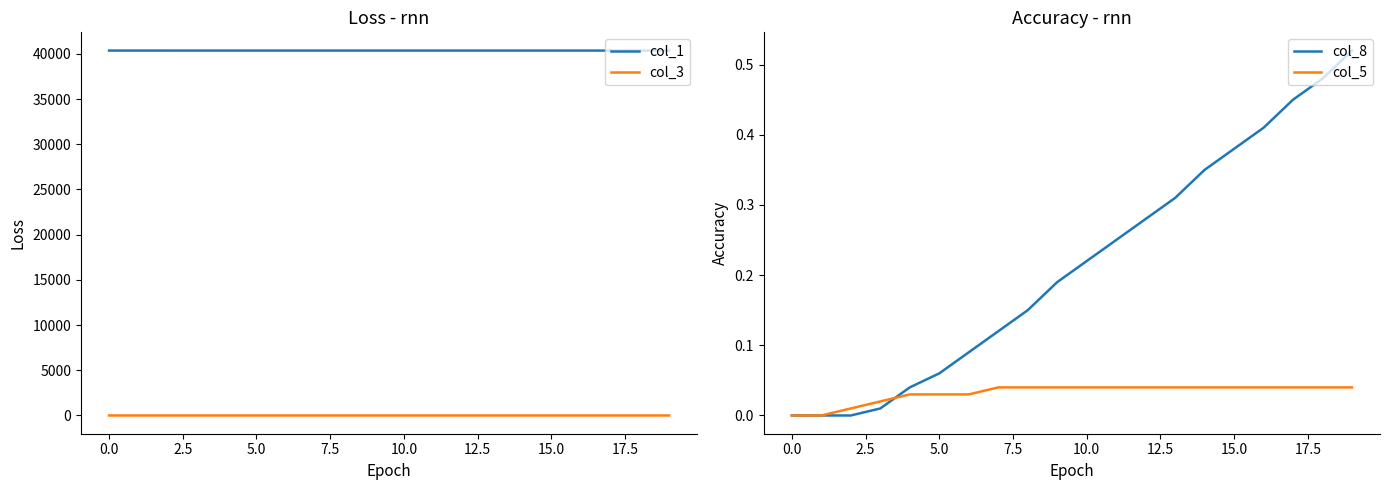

Rank the series by their maximum value, from highest to lowest.

col_1, col_8, col_3, col_5